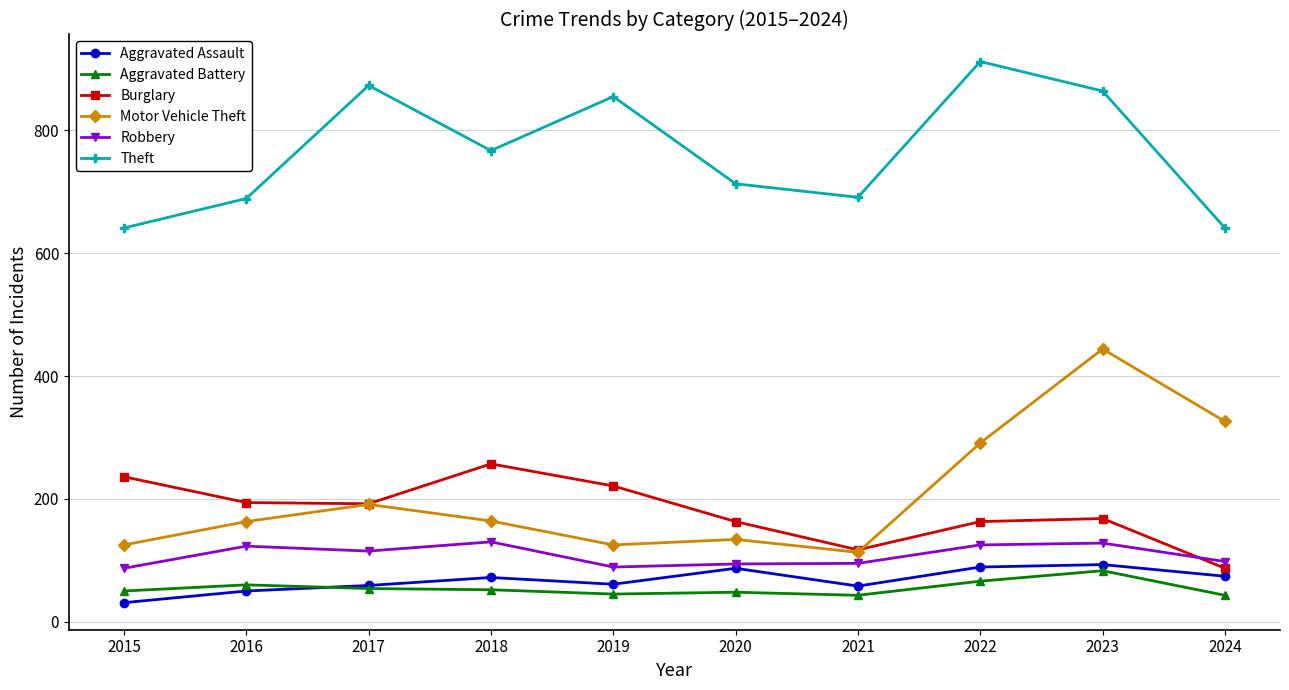

What is the spread (max minus min) of values at 2018?

715